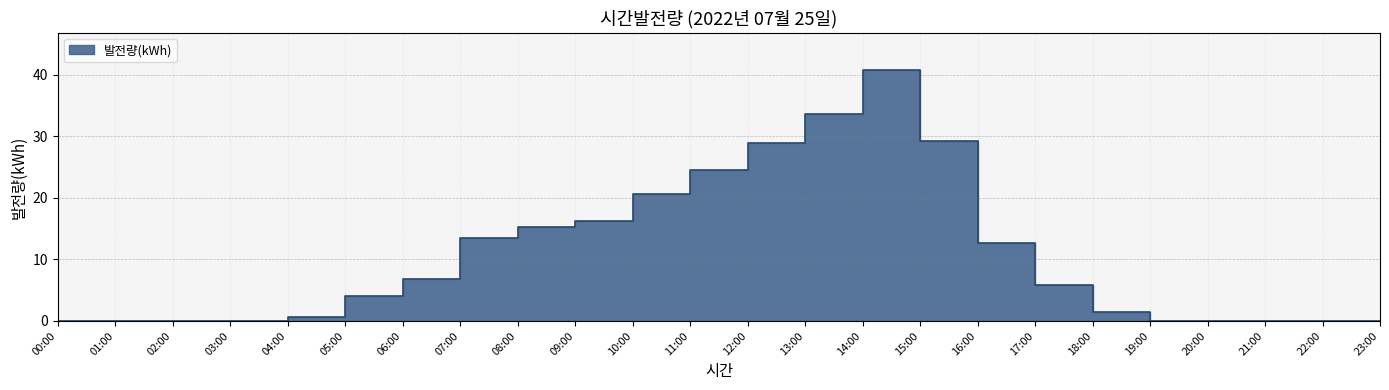

Reading right to left, list all the values displayed in this chart.

0.0	0.0	0.0	0.0	1.4	5.8	12.7	29.2	40.7	33.6	28.9	24.5	20.6	16.2	15.2	13.5	6.9	4.1	0.6	0.0	0.0	0.0	0.0	0.0